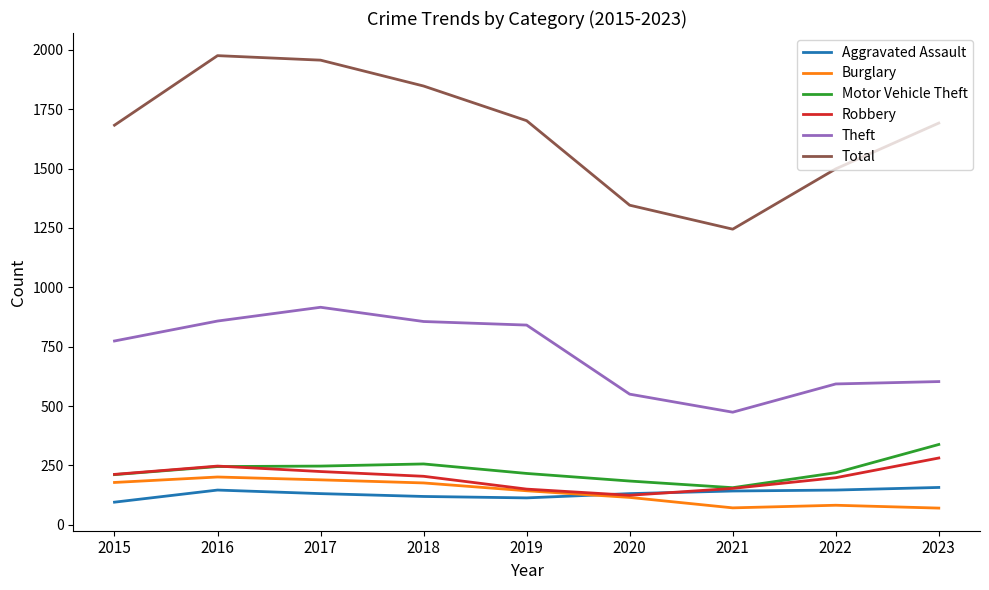

At which category does the chart reach its peak across all series?

2016